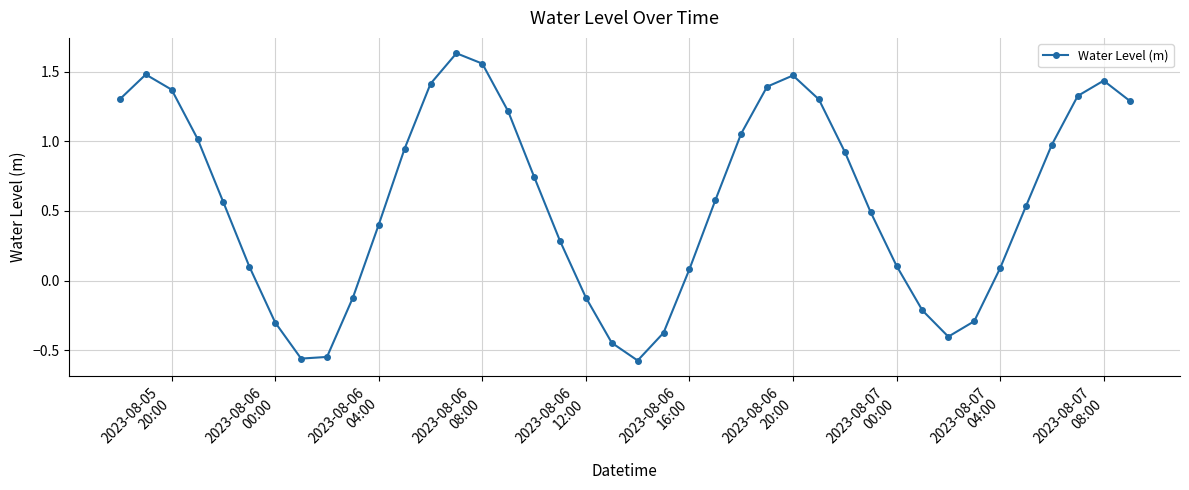

True or false: there are more than 1 points higher than both neighbors.

True